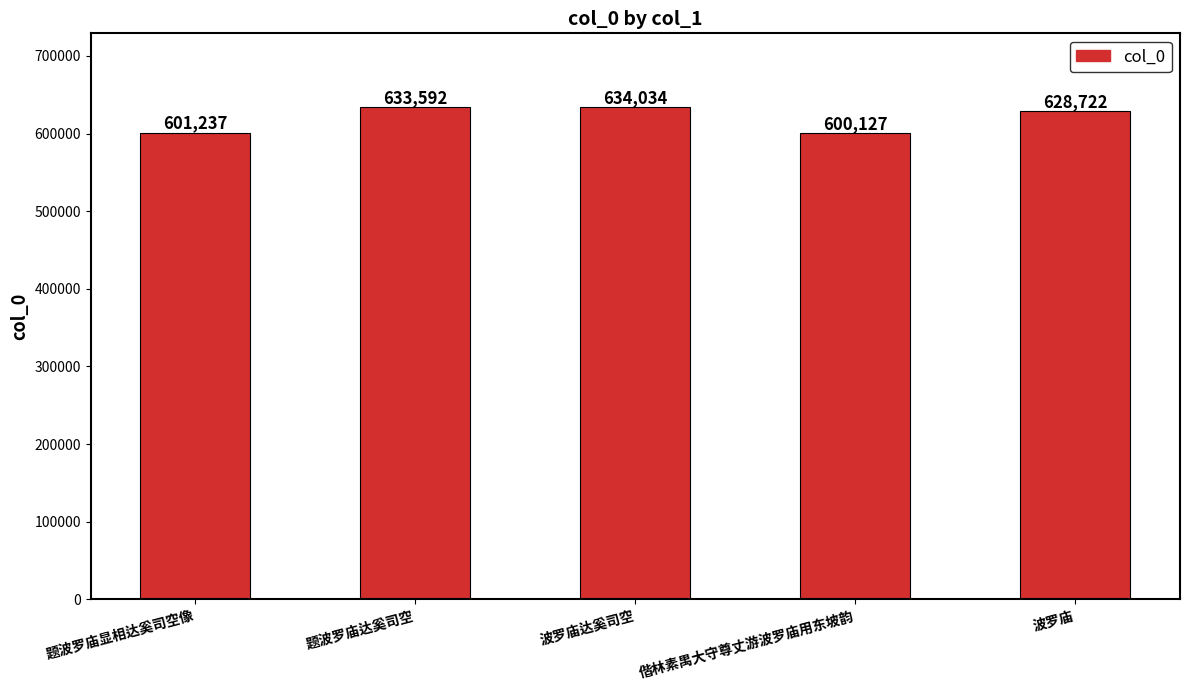

Reading left to right, transcribe all the data shown in this chart.

601237	633592	634034	600127	628722